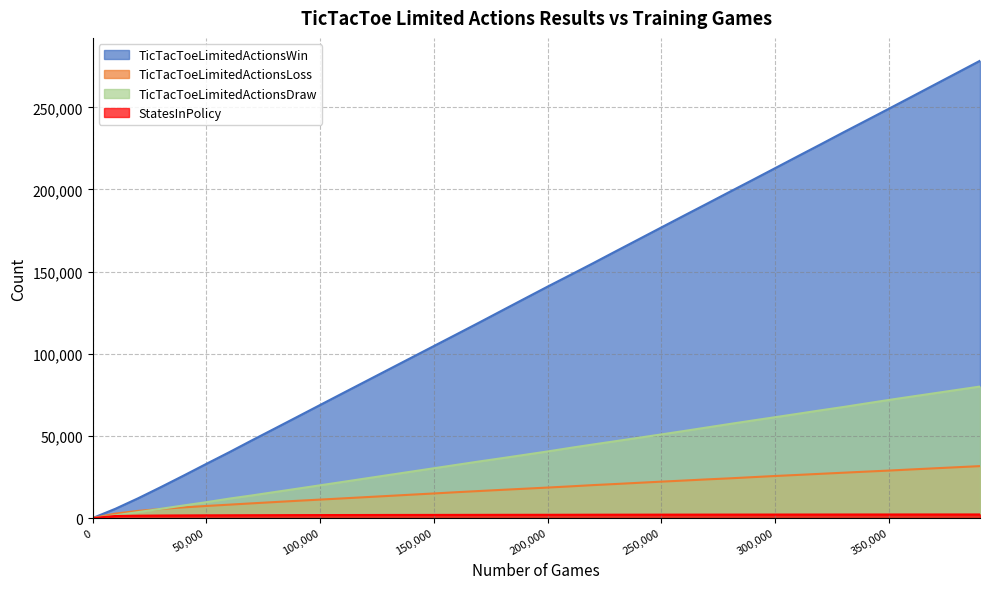

At how many categories does at least one series exceed 10035?

38